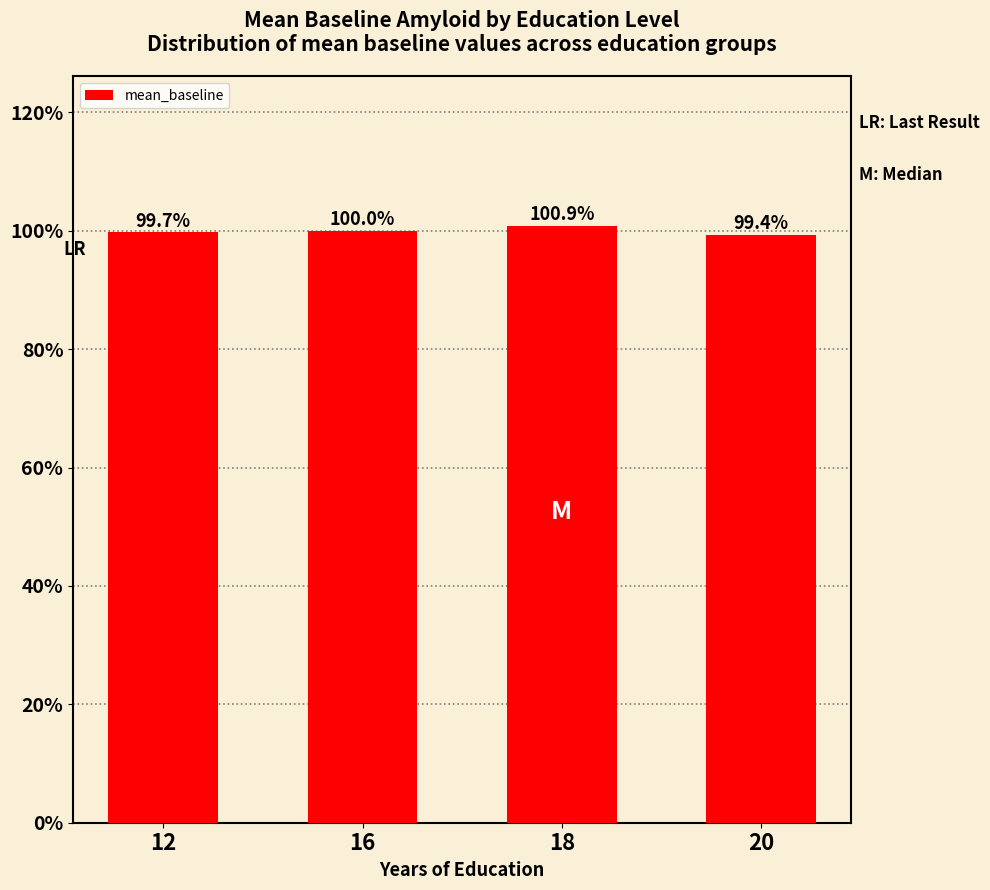

What is the approximate value at 18?

100.9